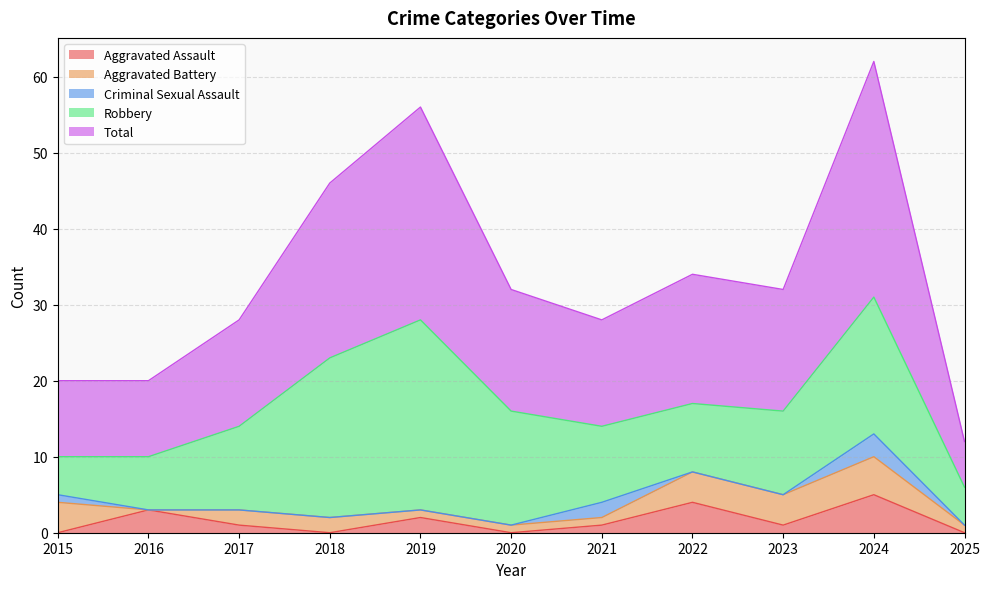

At which label does Aggravated Assault reach its minimum?

2015